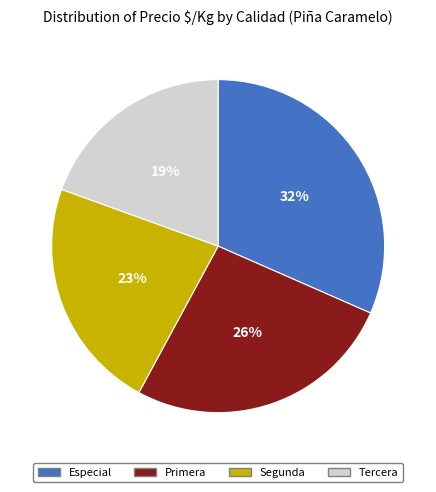

Rank the categories by value from lowest to highest.

Tercera, Segunda, Primera, Especial